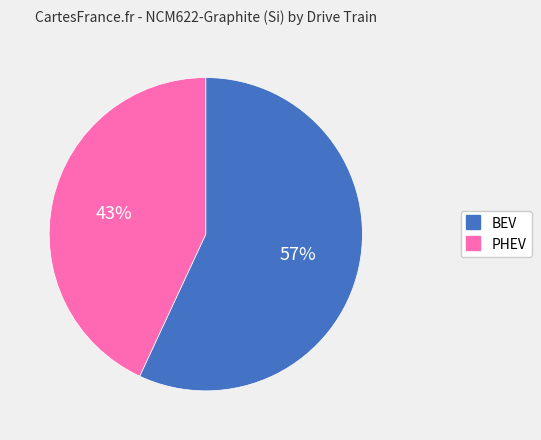

True or false: BEV accounts for 44% of the total.

False